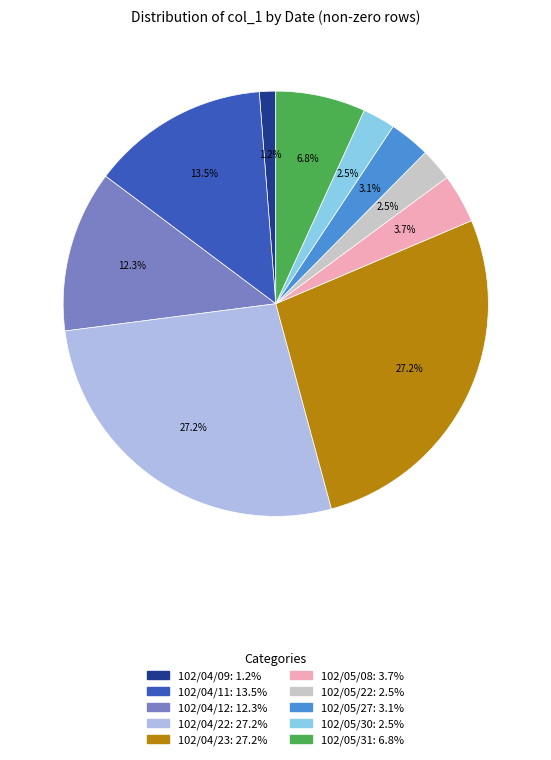

Count the number of slices in the pie.

10